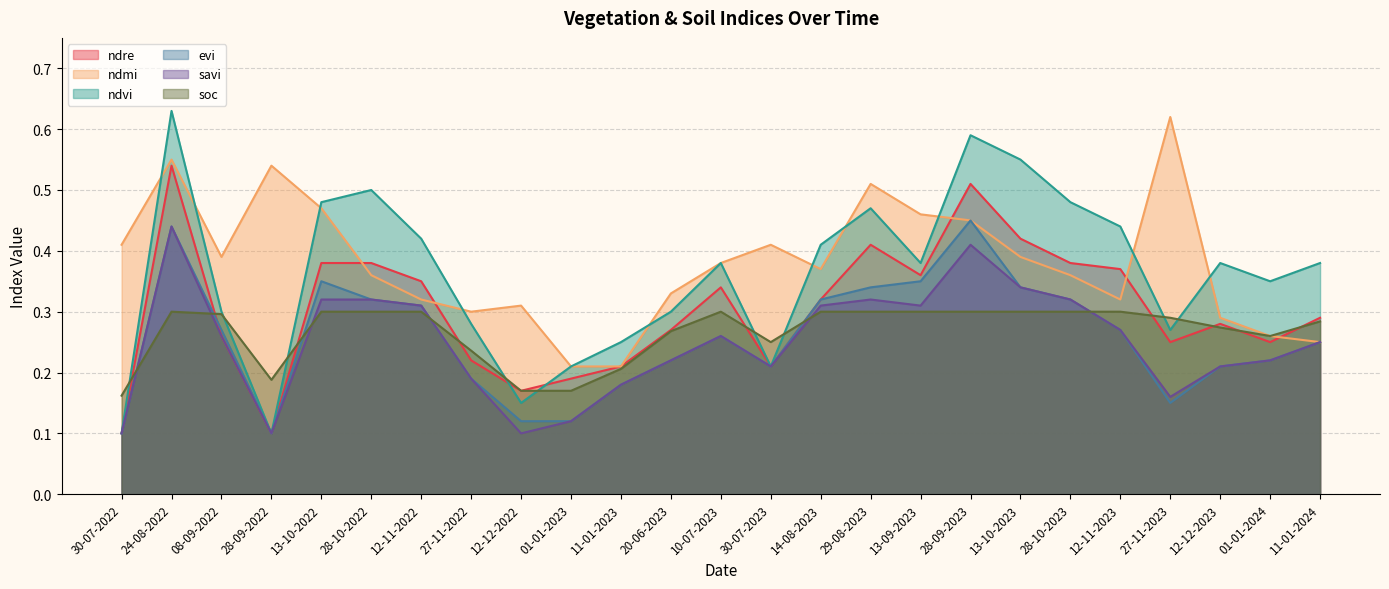

Read the evi value at 28-09-2023.

0.5